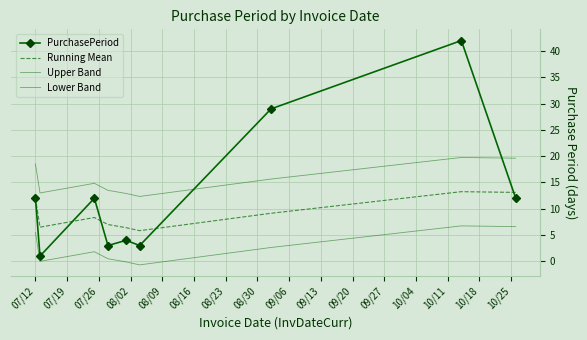

What is the difference between the maximum and minimum values in the Lower Band series?

7.4